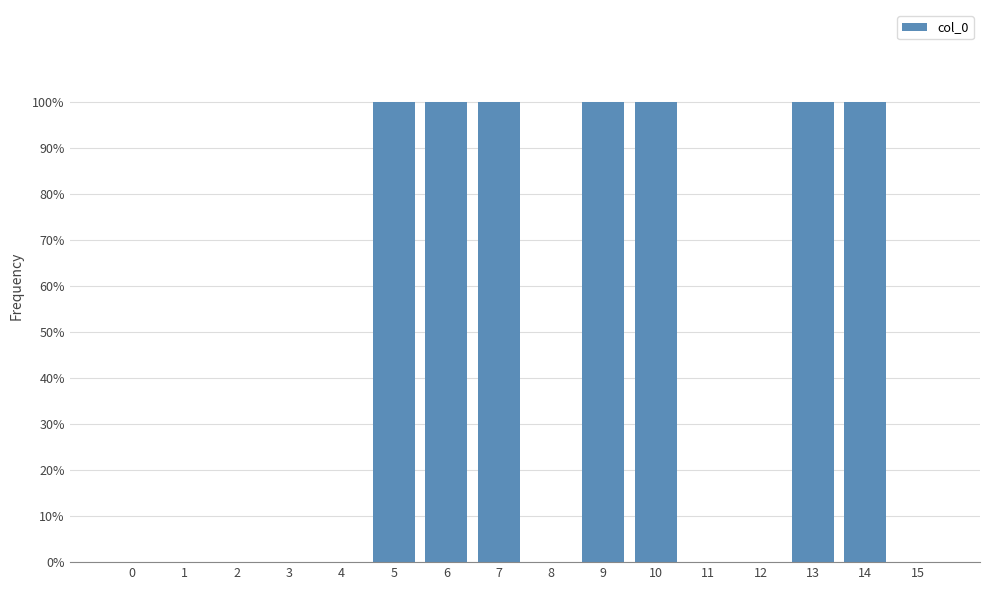

What is the sum of all values?

7